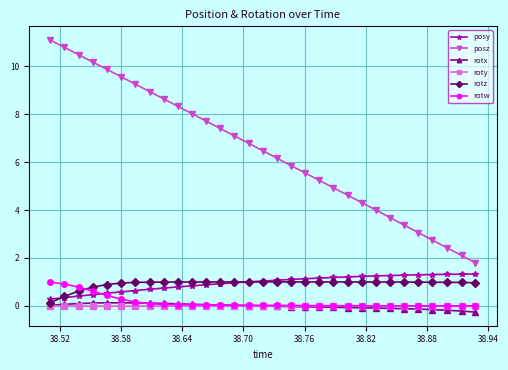

Count the number of data series in this chart.

6